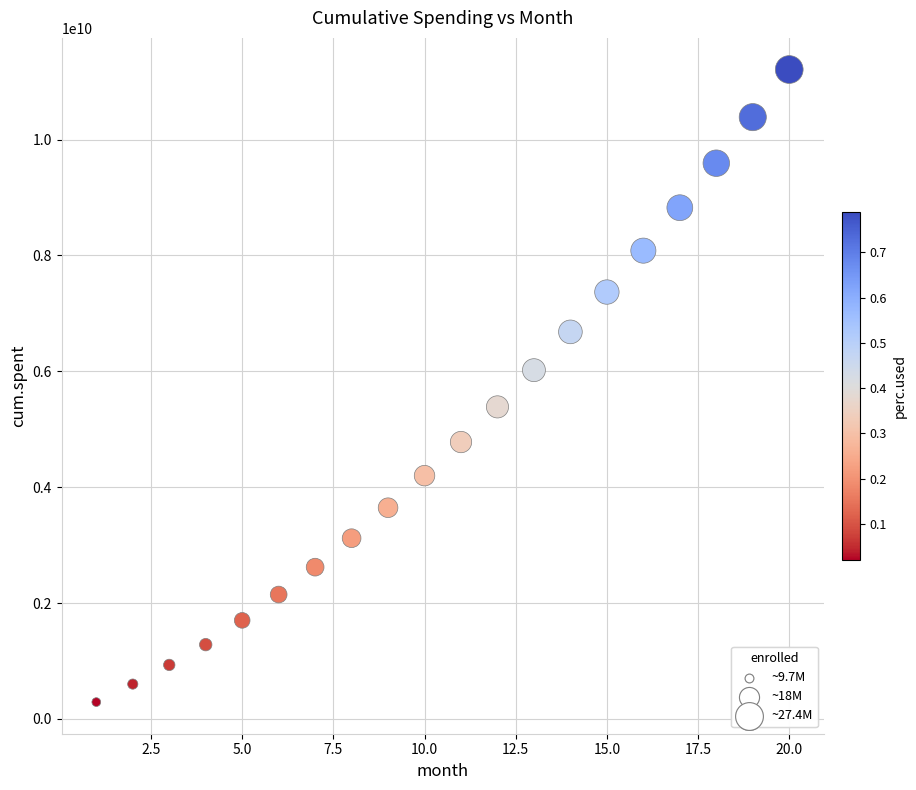

What is the range of Y values (max minus min)?

10919229821.3